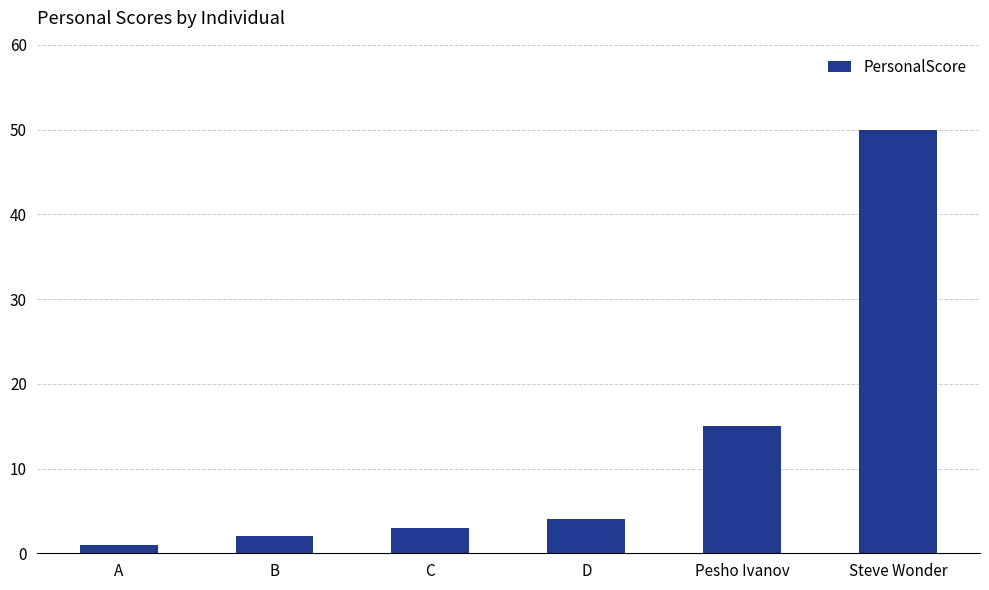

True or false: the data shows 8 at Pesho Ivanov.

False